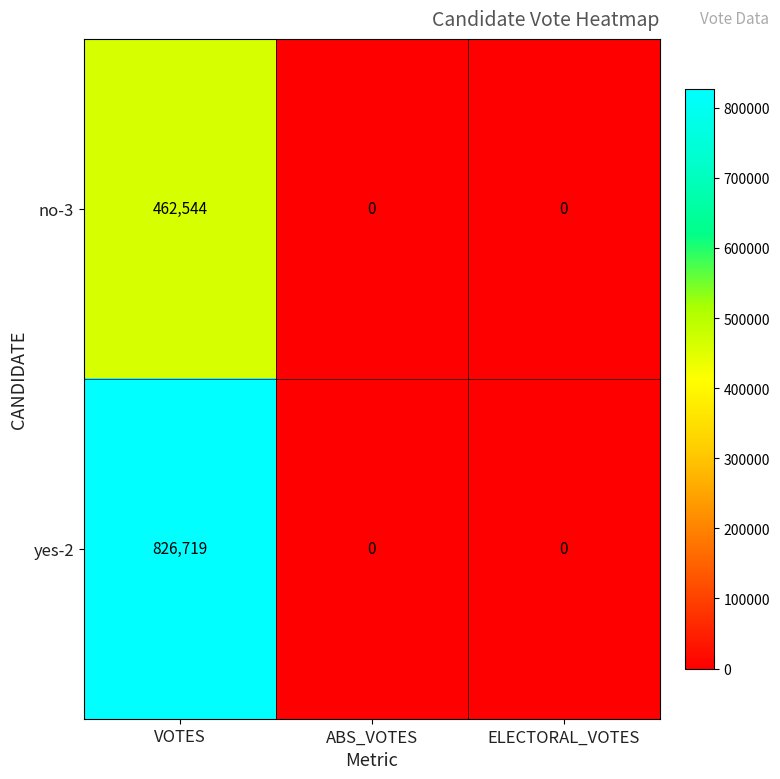

What is the difference between the highest and lowest values at VOTES?

364175